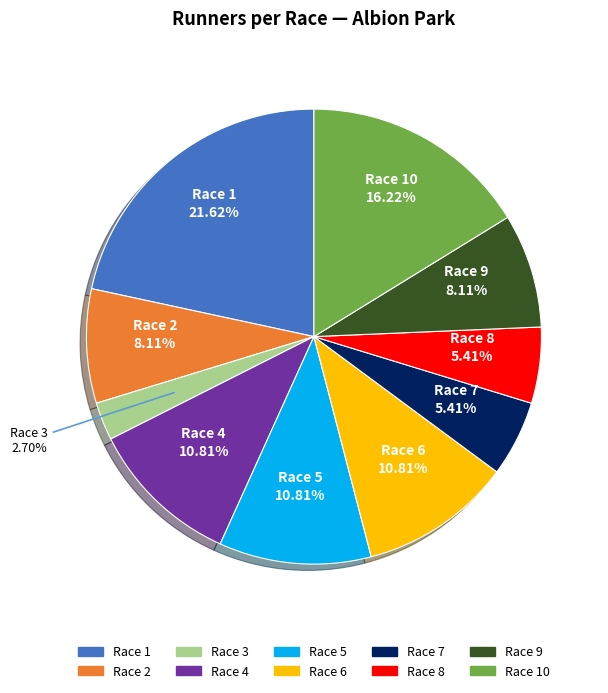

Is there a majority slice in this chart?

No